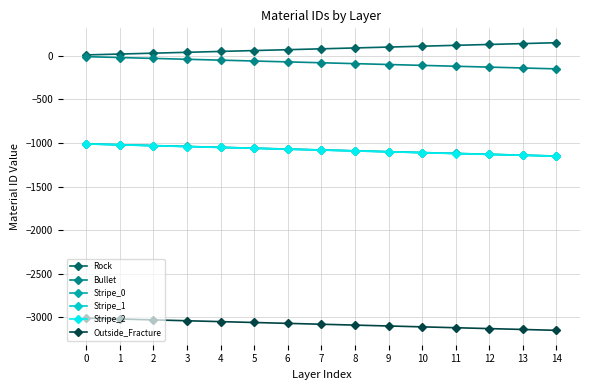

What are all the series names shown in the legend?

Rock, Bullet, Stripe_0, Stripe_1, Stripe_2, Outside_Fracture